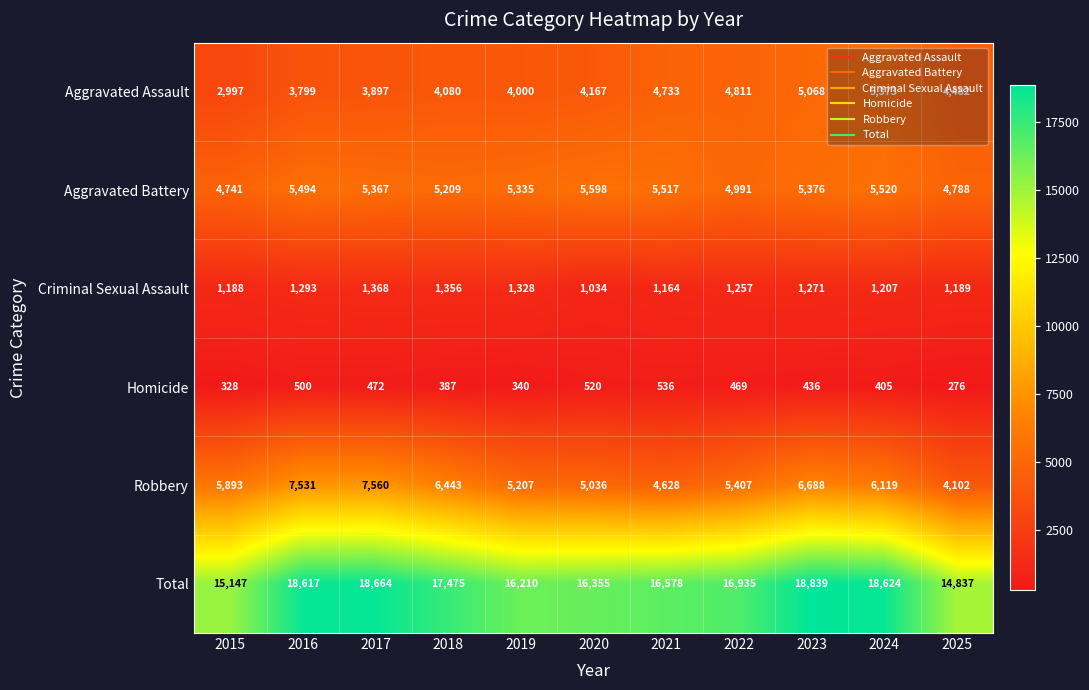

At how many categories does at least one series exceed 3105?

11